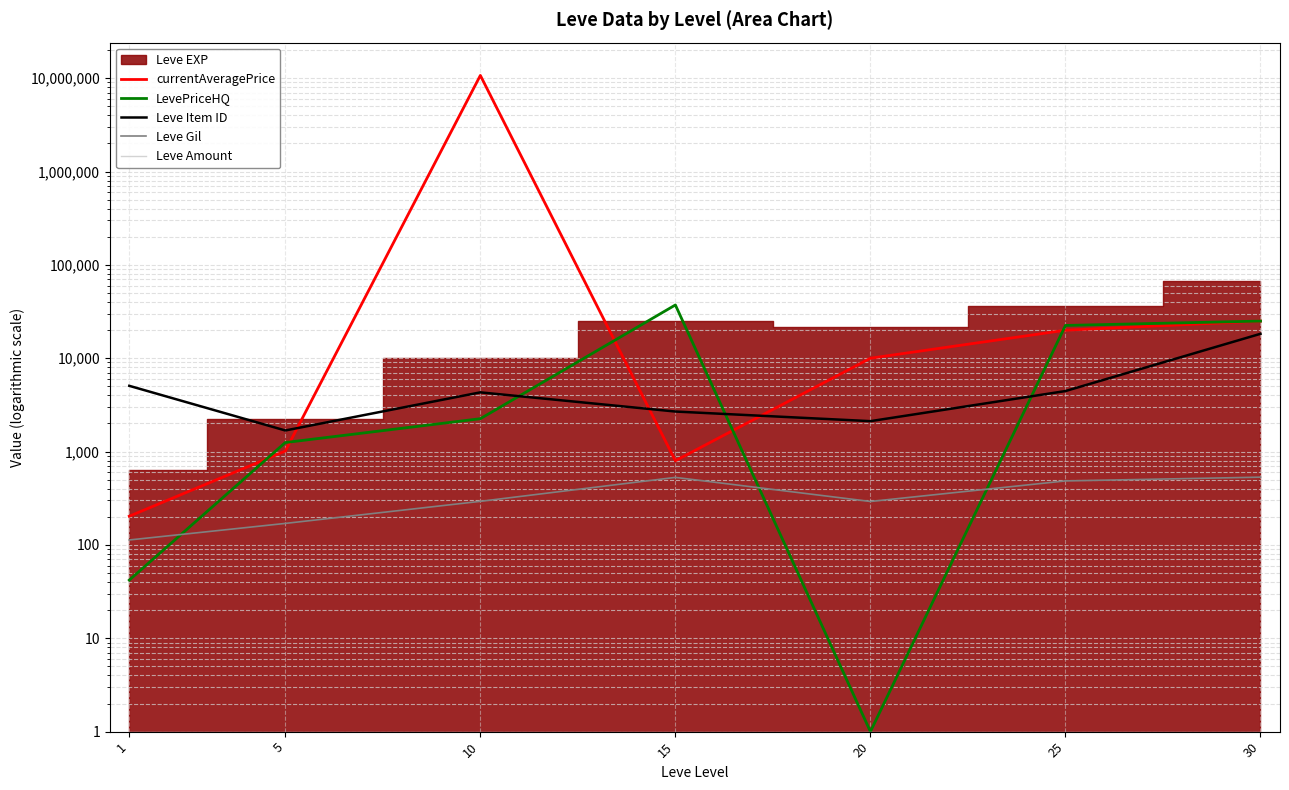

What is the greatest value displayed?

10700000